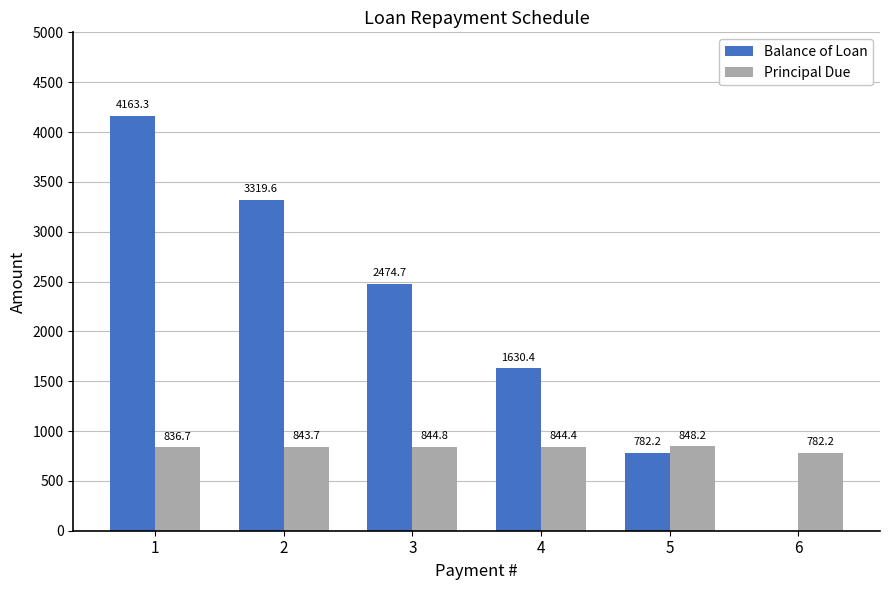

What is the total value across all series at 4?

2474.7